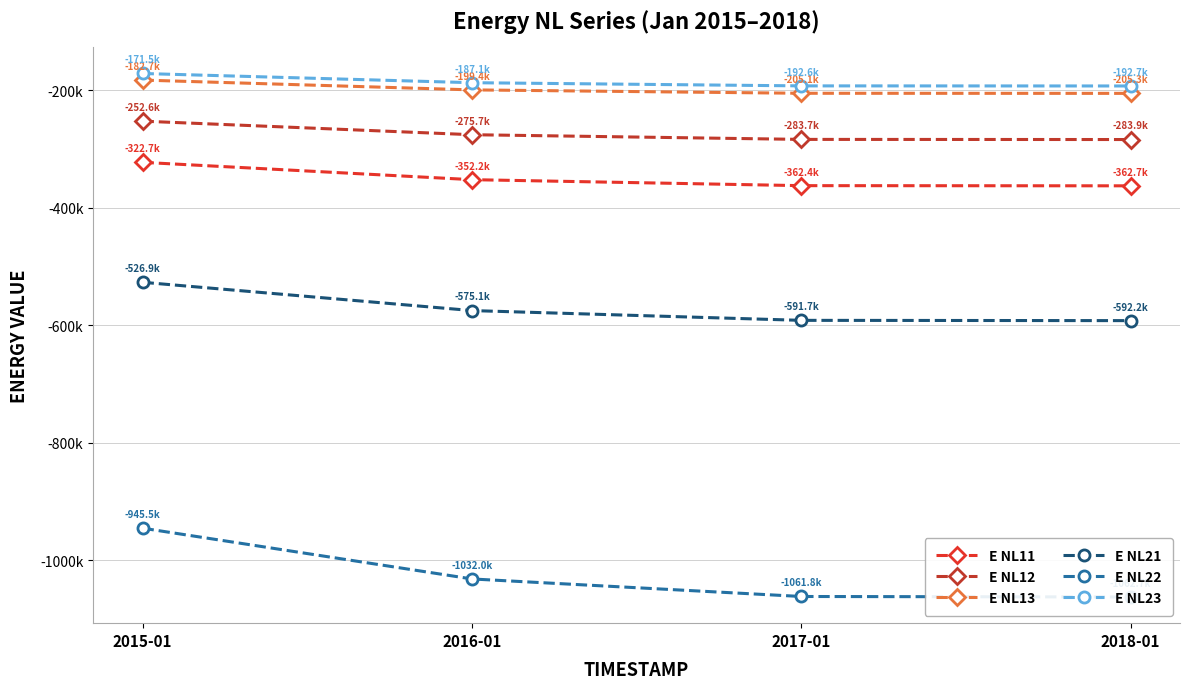

Which series has the largest range (max minus min)?

E NL22